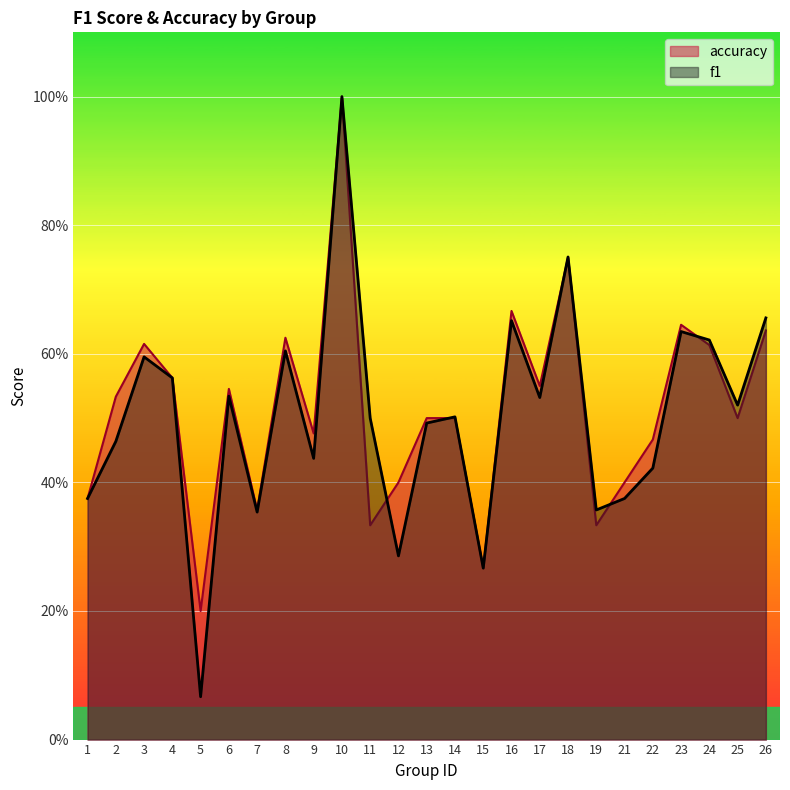

Is the value of accuracy at 9 greater than the value of f1 at 11?

No